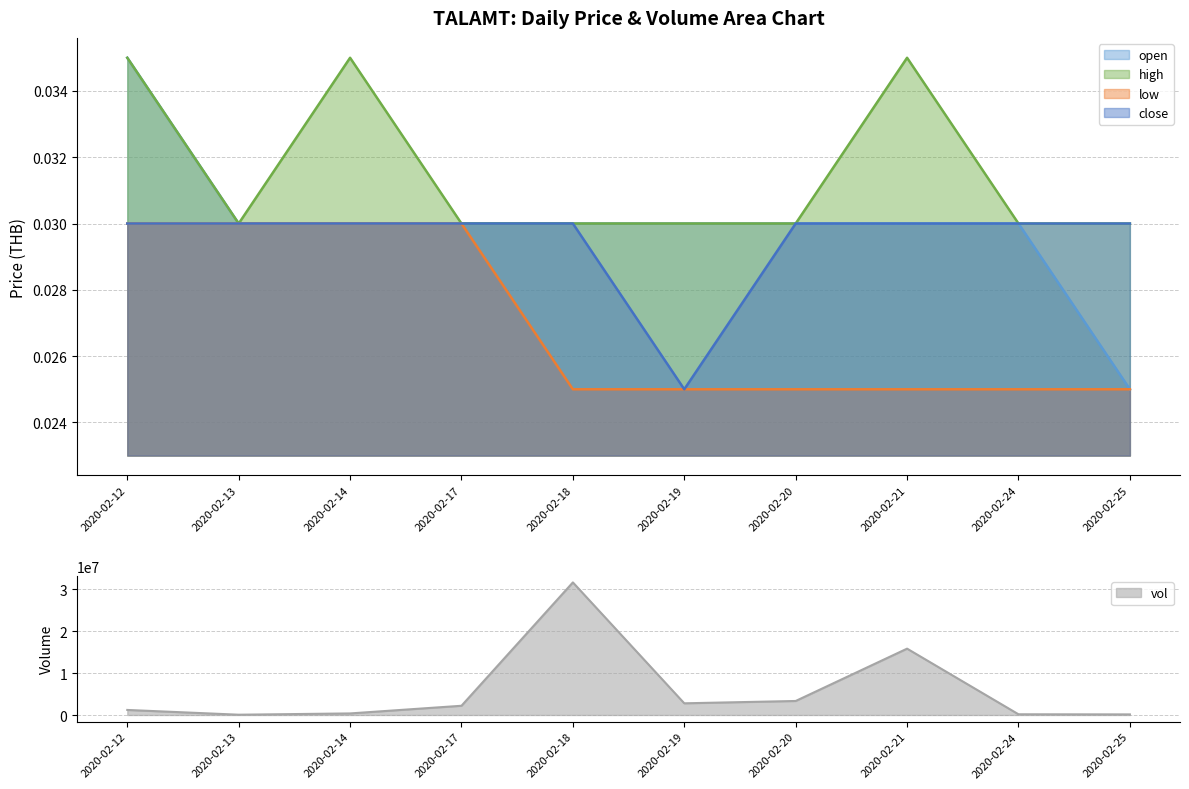

What is the sum of all close values?

0.3